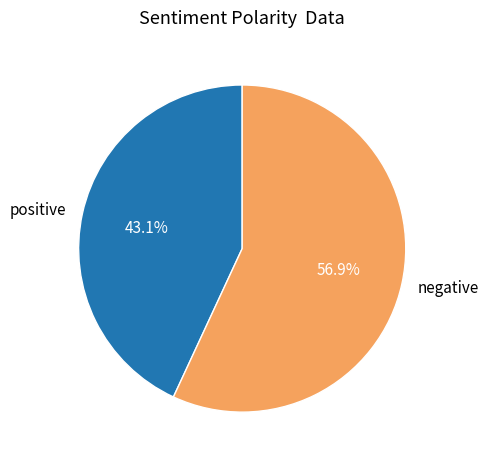

What is the largest slice in the pie chart?

negative